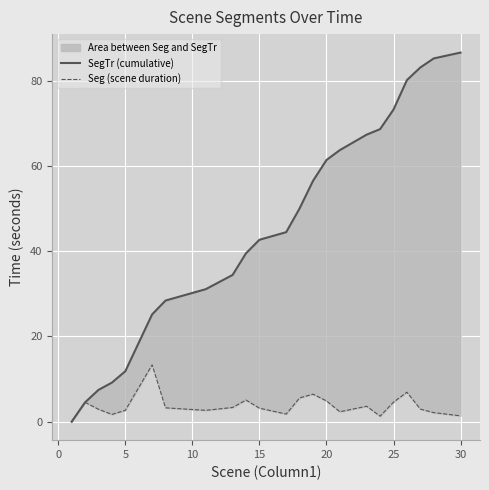

What is the average value of the SegTr (cumulative) series?

45.8